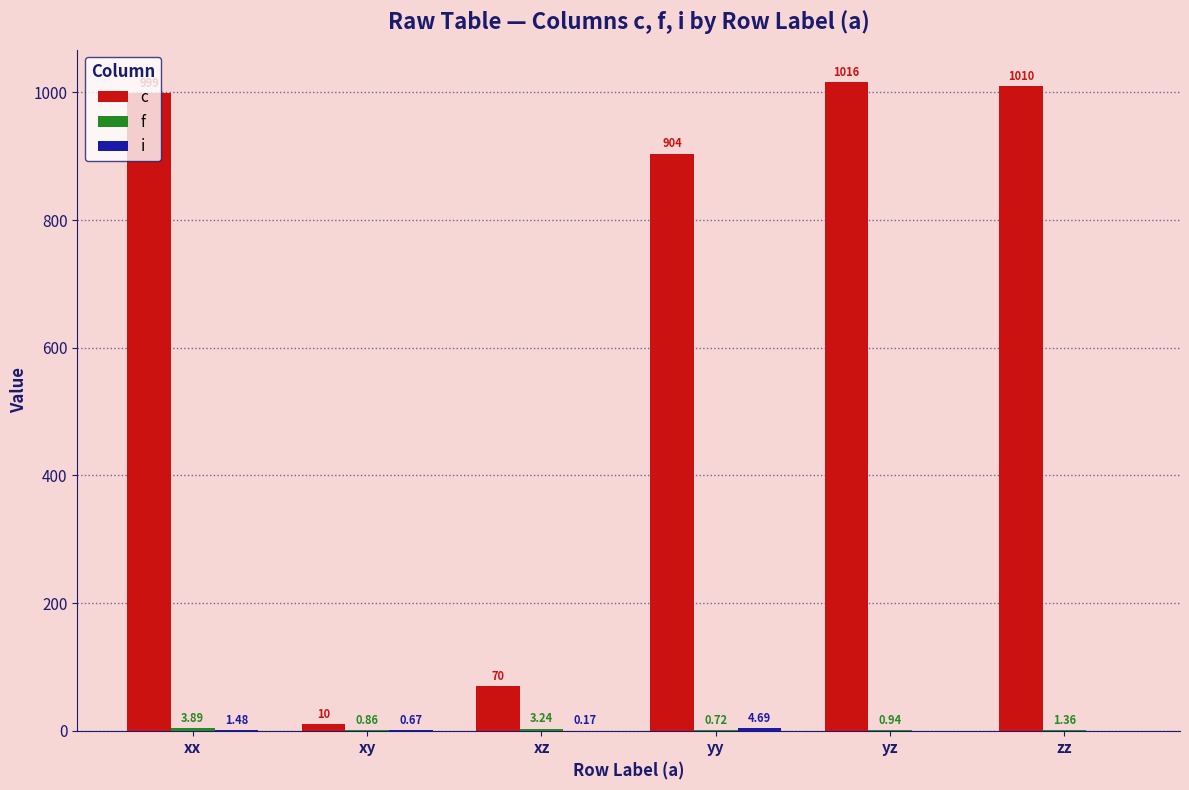

Count the number of categories in the chart.

6